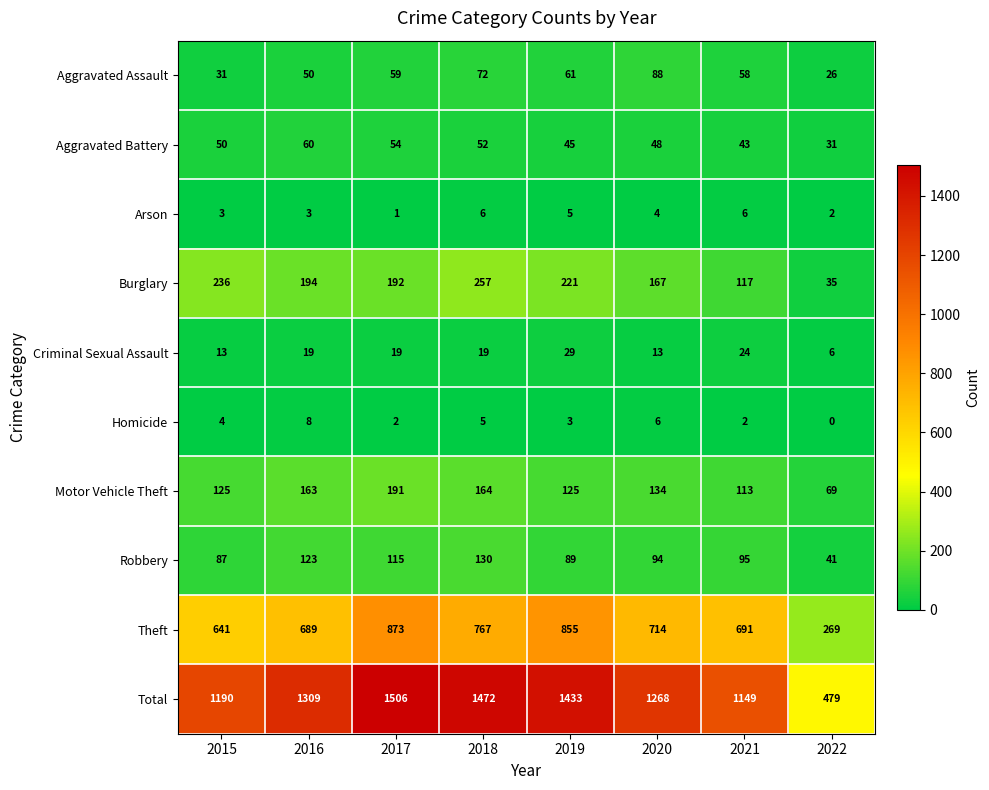

How many data points does each series have?

8